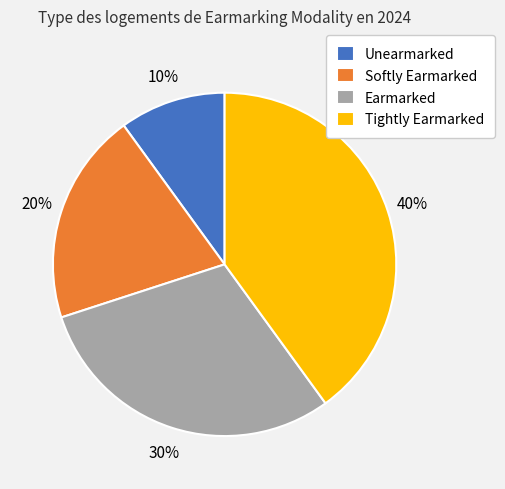

Rank the categories by value from highest to lowest.

Tightly Earmarked, Earmarked, Softly Earmarked, Unearmarked